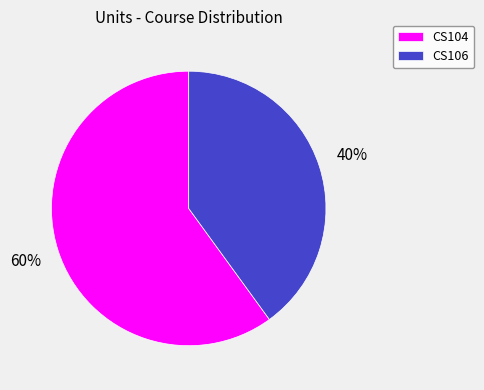

What is the ratio of the value at CS104 to the value at CS106?

1.5